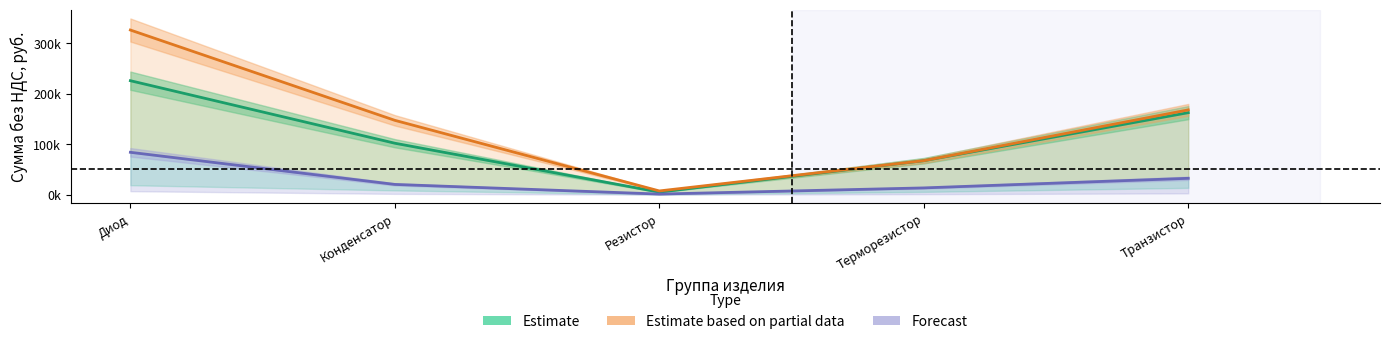

Is this an area chart (filled region under the line)?

No